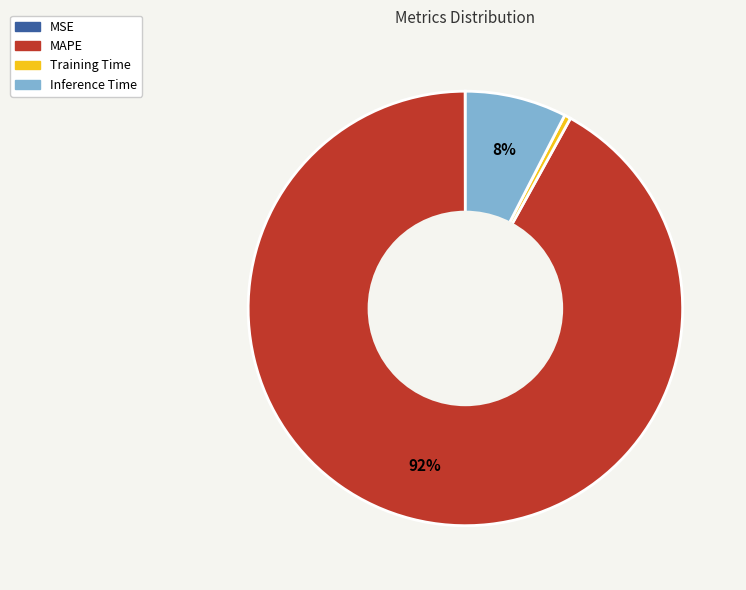

Which category accounts for the majority?

MAPE